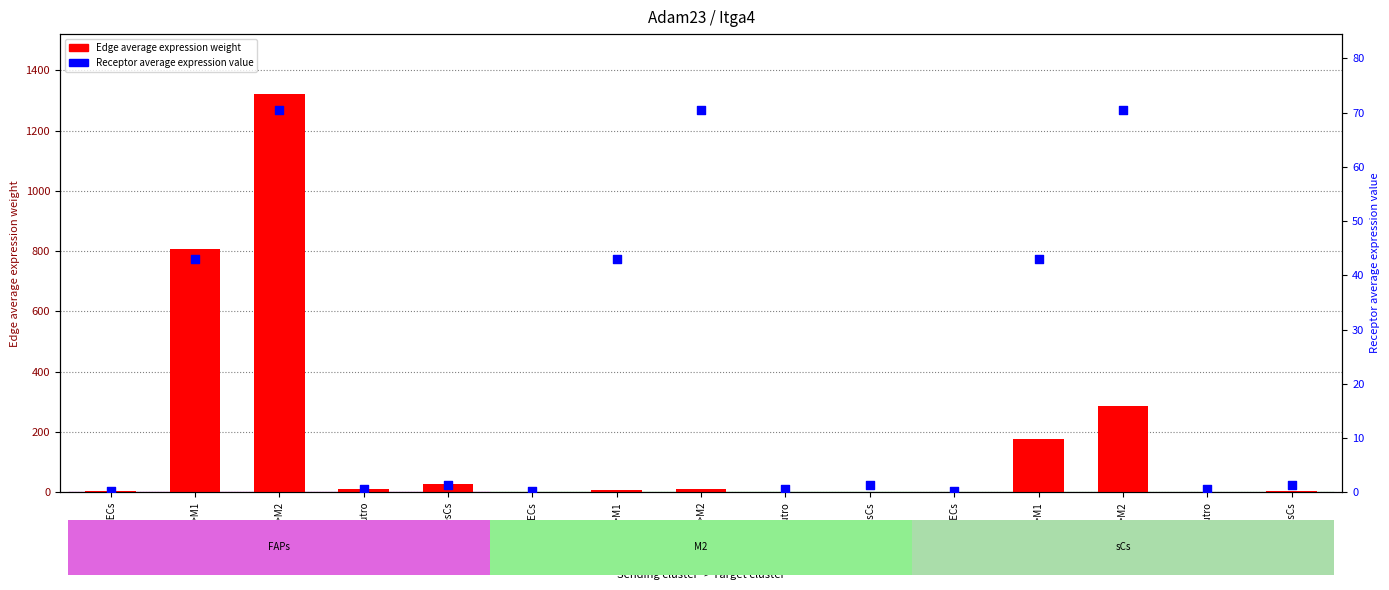

Which series has the widest spread of Y values?

Edge average expression weight